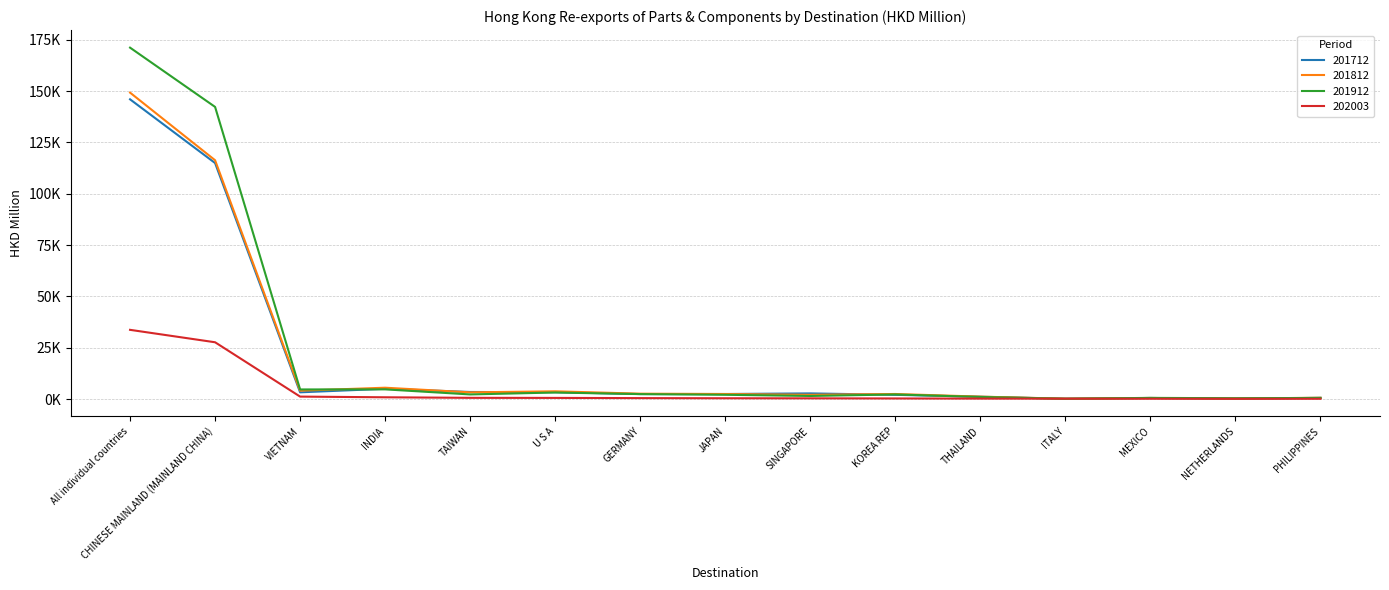

Which series has the largest range (max minus min)?

201912